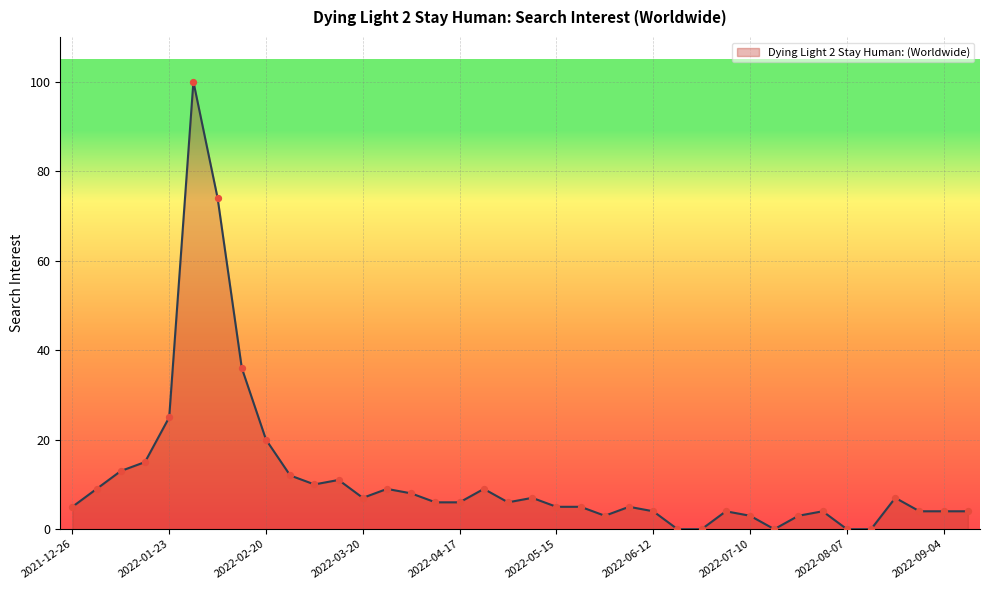

What is the difference between the maximum and minimum values?

100